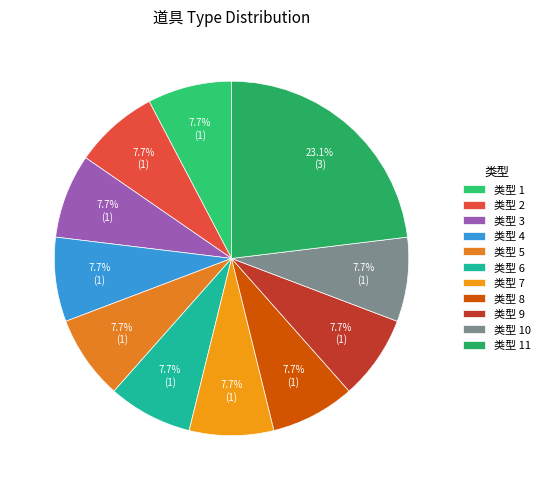

Which category has the biggest portion of the pie?

类型 11